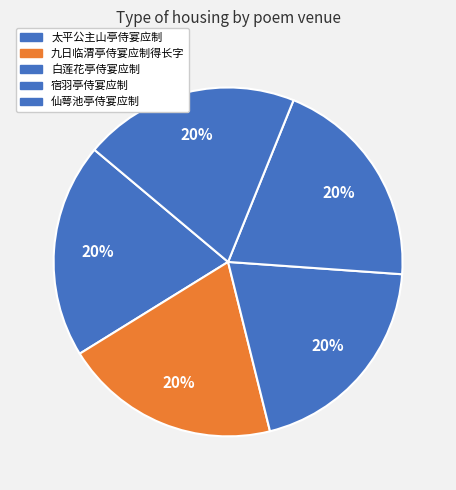

What is the largest slice in the pie chart?

白莲花亭侍宴应制